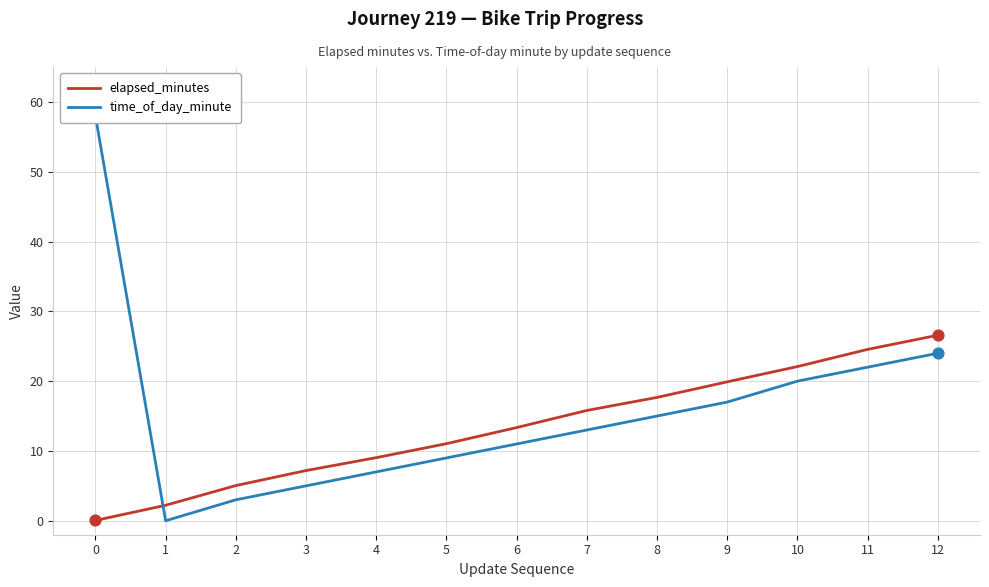

What are all the series names shown in the legend?

elapsed_minutes, time_of_day_minute